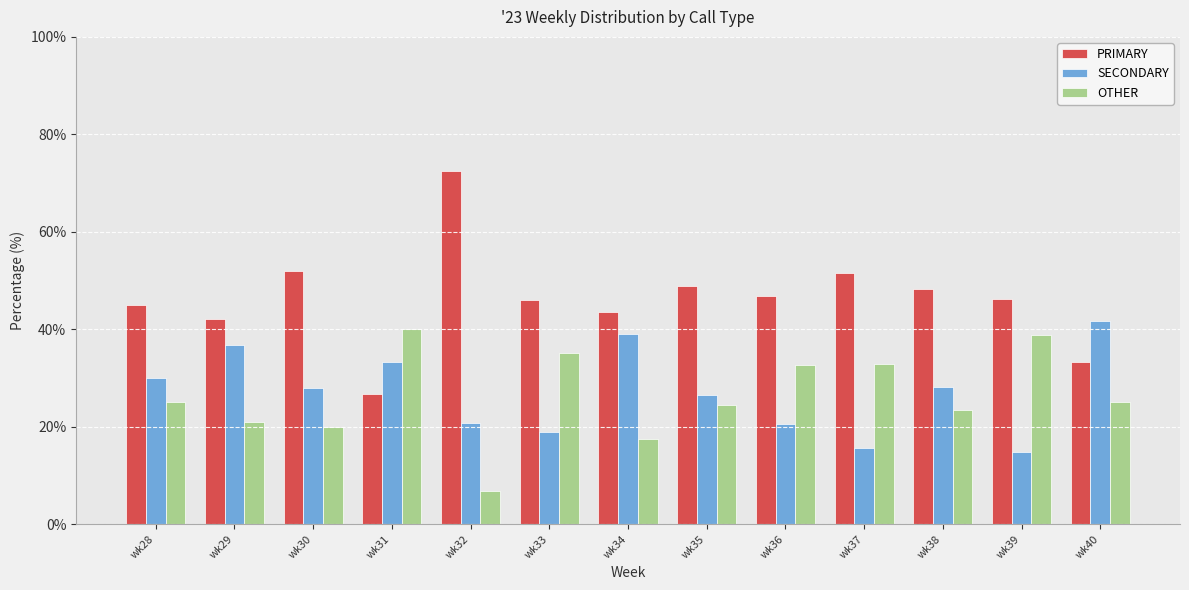

Rank the series at wk34 from lowest to highest value.

OTHER, SECONDARY, PRIMARY